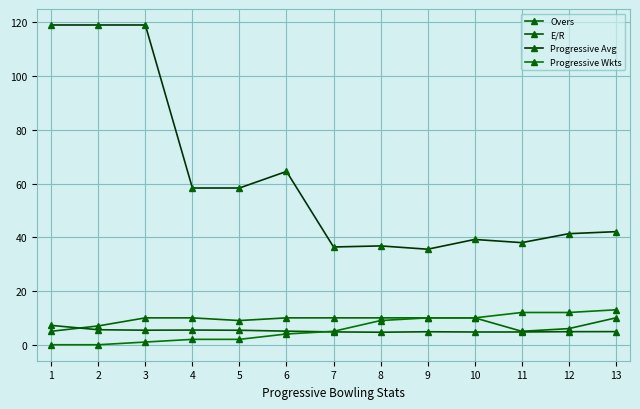

Is it true that Progressive Avg equals 63.3 at 8?

False